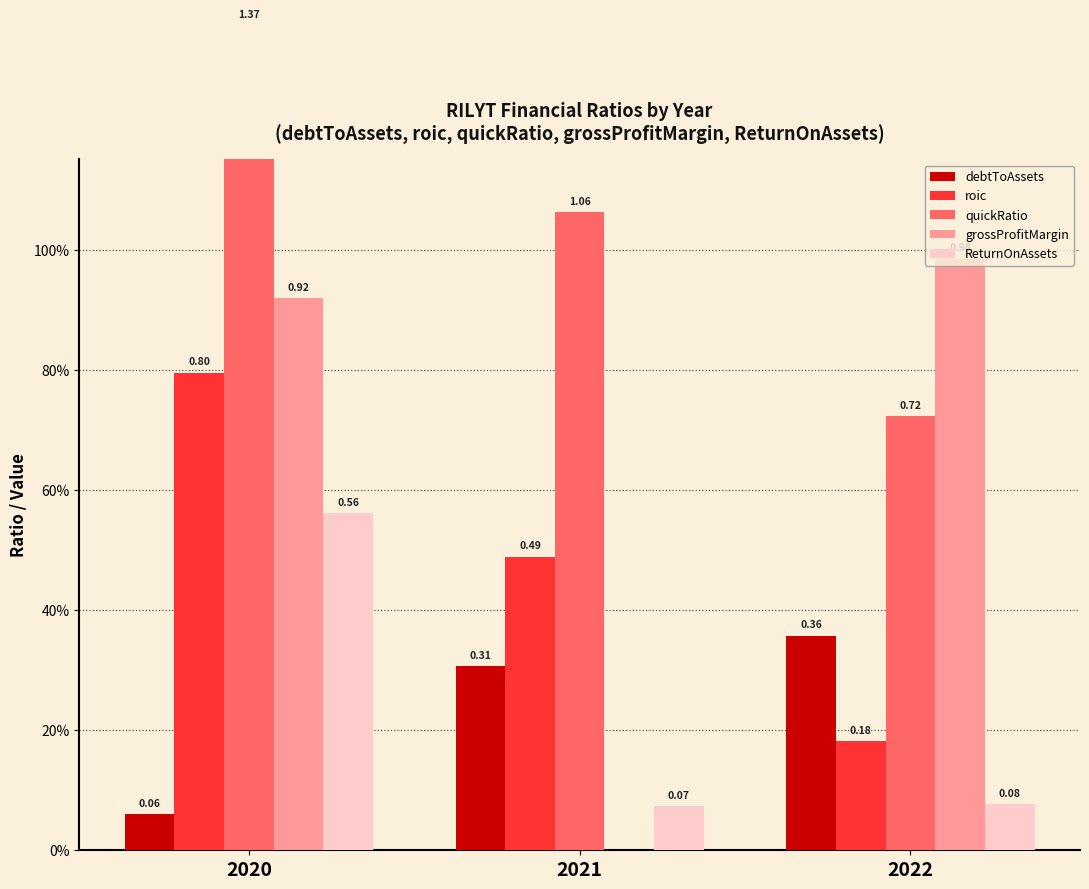

What is the approximate value of ReturnOnAssets at 2022?

0.1